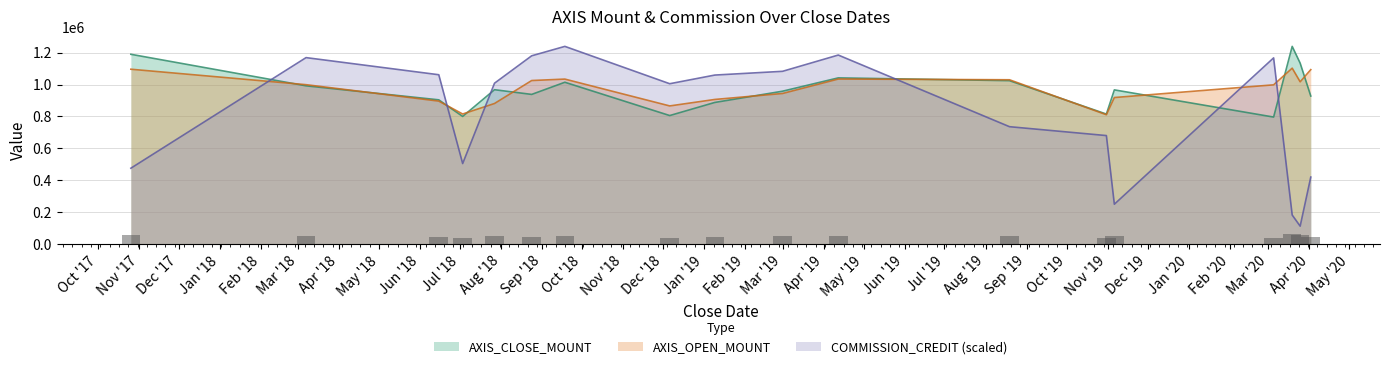

True or false: COMMISSION_CREDIT (scaled) and AXIS_OPEN_MOUNT intersect in this chart.

True